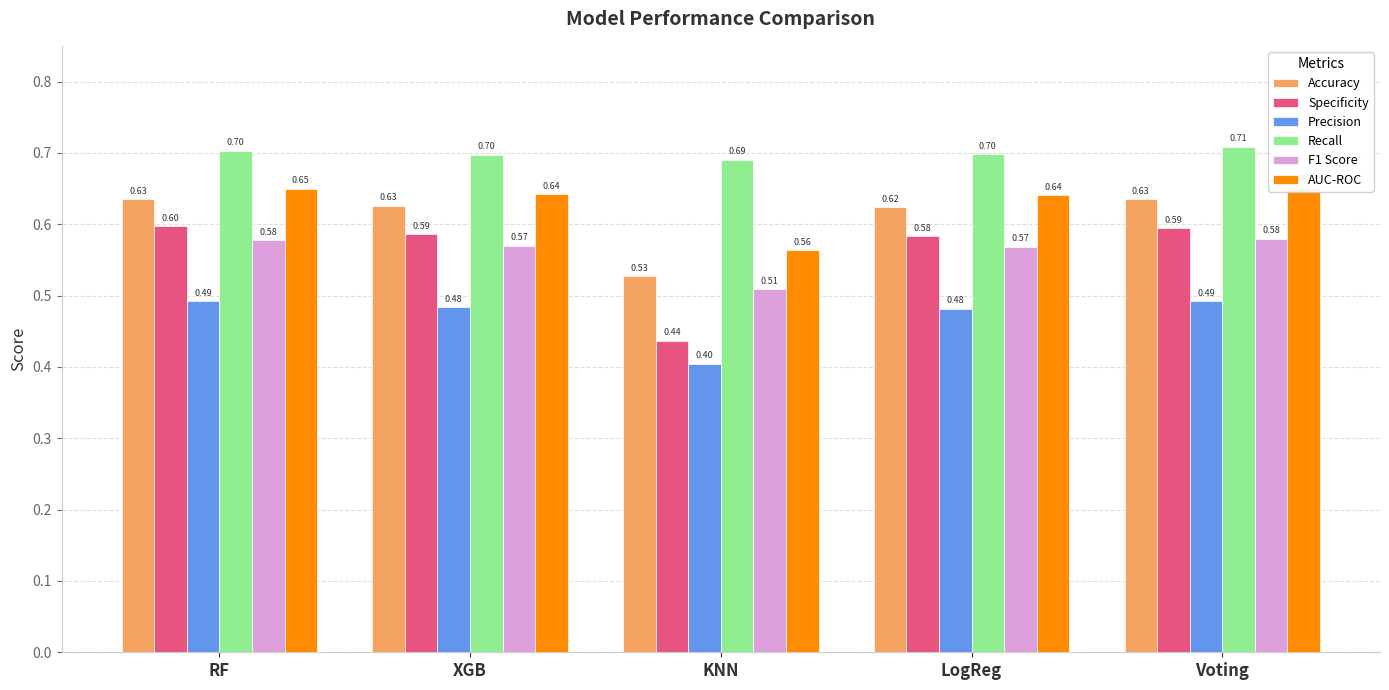

Between RF and KNN, which is larger?

RF